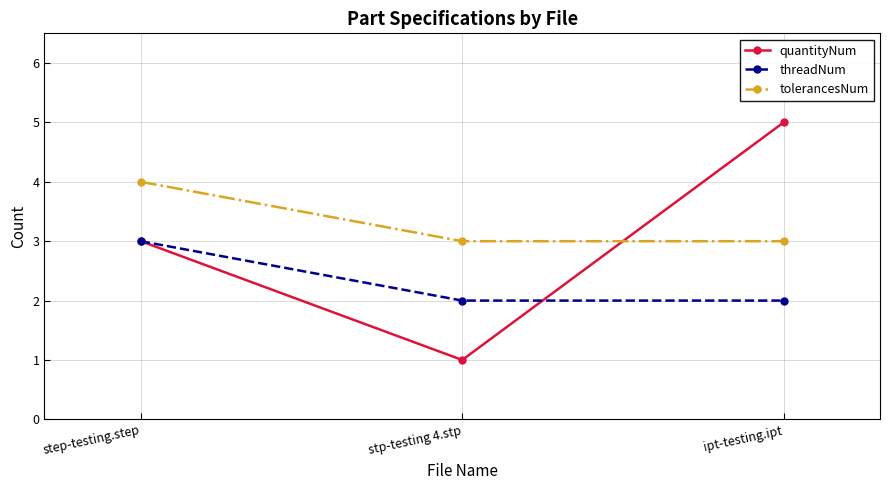

Is it true that tolerancesNum equals 4 at stp-testing 4.stp?

False